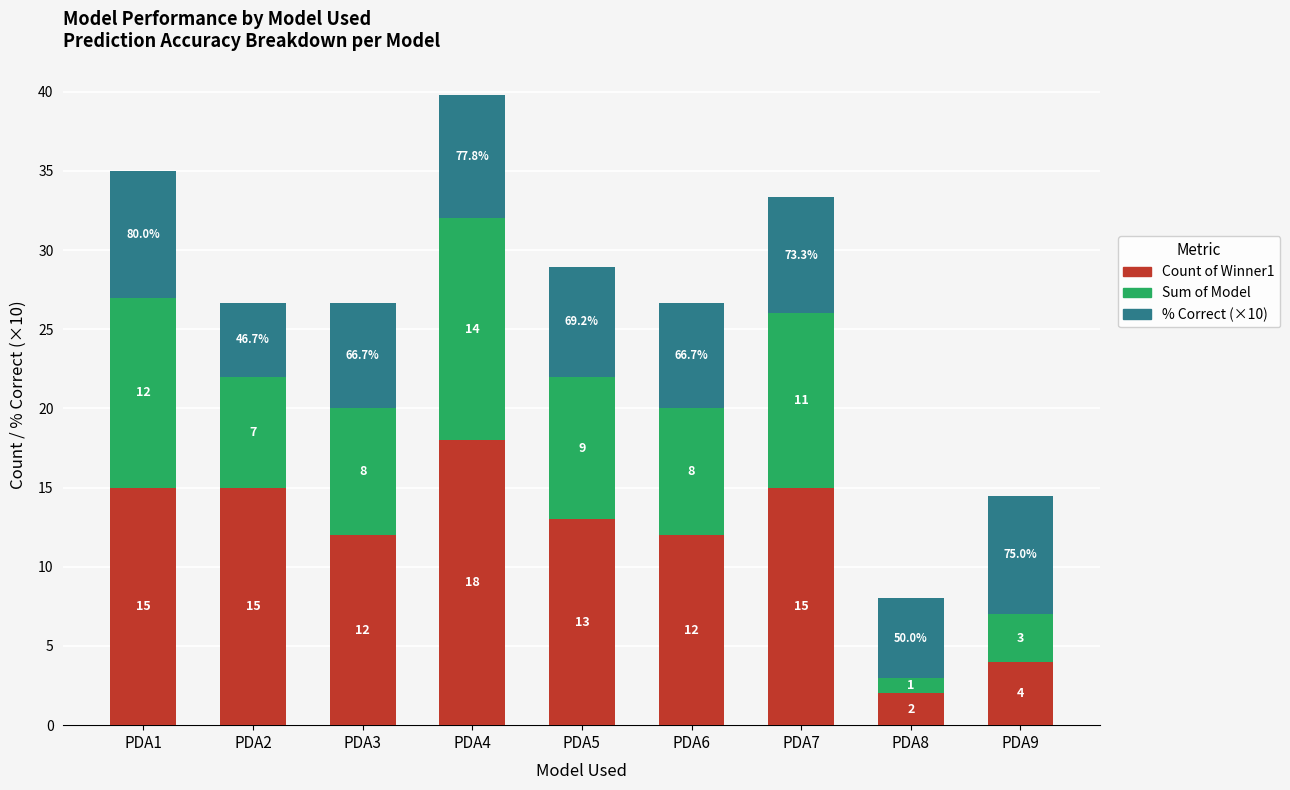

What is the sum of all Count of Winner1 values?

106.0